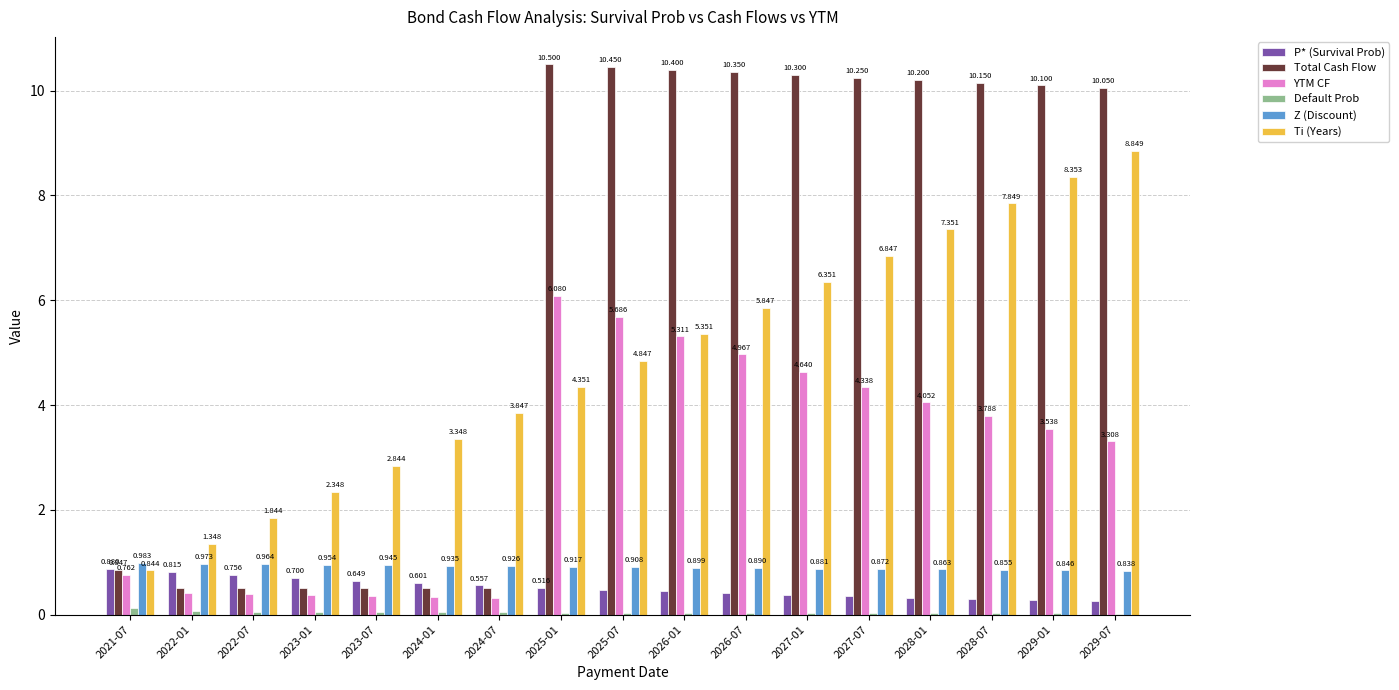

Which series has the widest spread of values?

Total Cash Flow